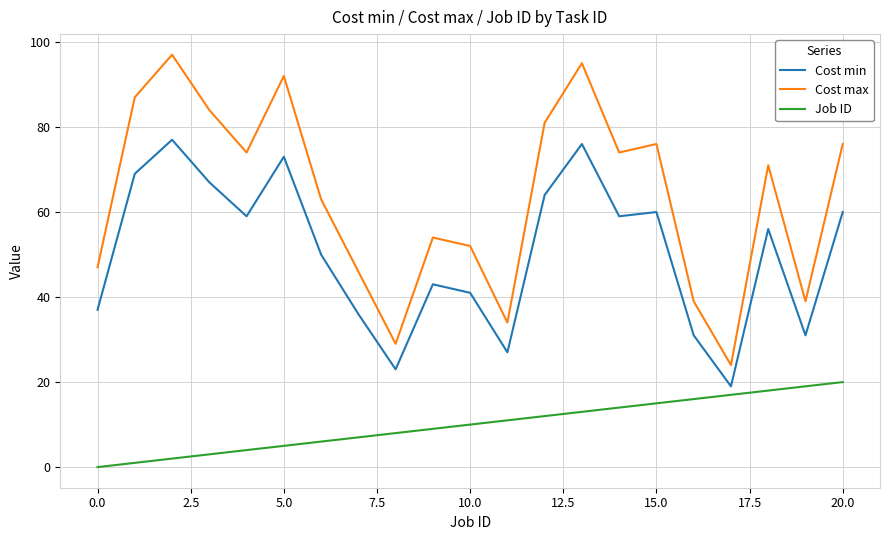

List the series in order of their peak value, highest first.

Cost max, Cost min, Job ID